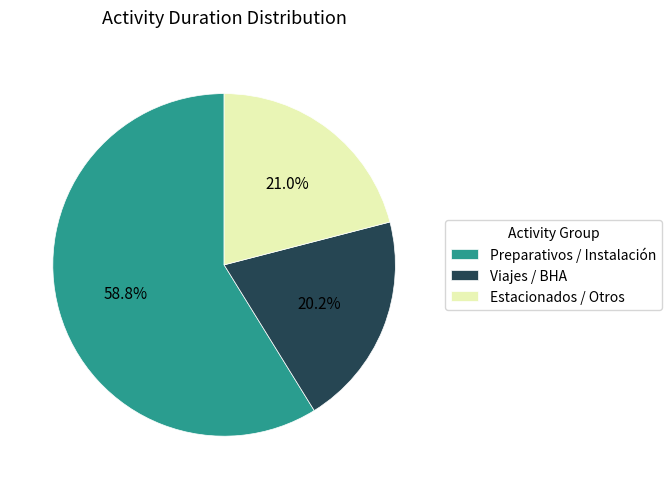

Rank the categories by value from highest to lowest.

Preparativos / Instalación, Estacionados / Otros, Viajes / BHA